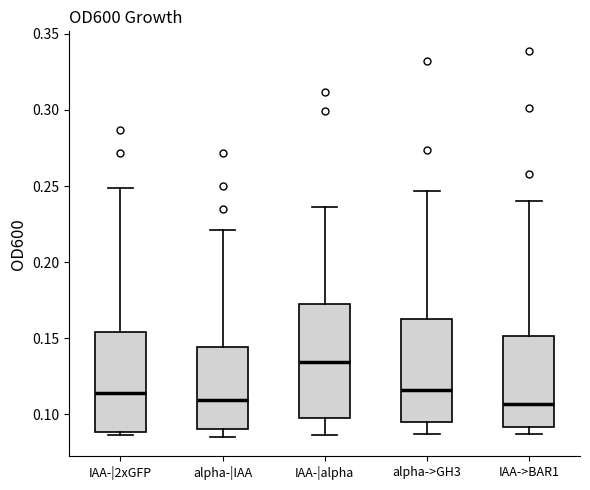

Reading left to right, transcribe this box plot: for each box, give where its median line is, the range the box spans, and where its two whiskers end, as read against the y-axis. The values are not printed on the chart, so give them approximately, as read against the axis.

IAA-|2xGFP: median 0.115, box 0.090 to 0.155, whiskers 0.085 to 0.250
alpha-|IAA: median 0.110, box 0.090 to 0.145, whiskers 0.085 to 0.220
IAA-|alpha: median 0.135, box 0.100 to 0.175, whiskers 0.085 to 0.235
alpha->GH3: median 0.115, box 0.095 to 0.165, whiskers 0.085 to 0.245
IAA->BAR1: median 0.105, box 0.090 to 0.150, whiskers 0.085 to 0.240